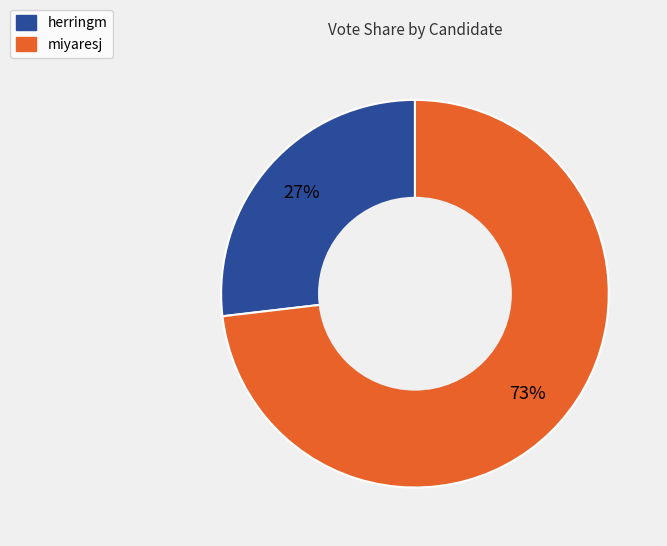

Combined, do miyaresj and herringm account for over 50%?

Yes